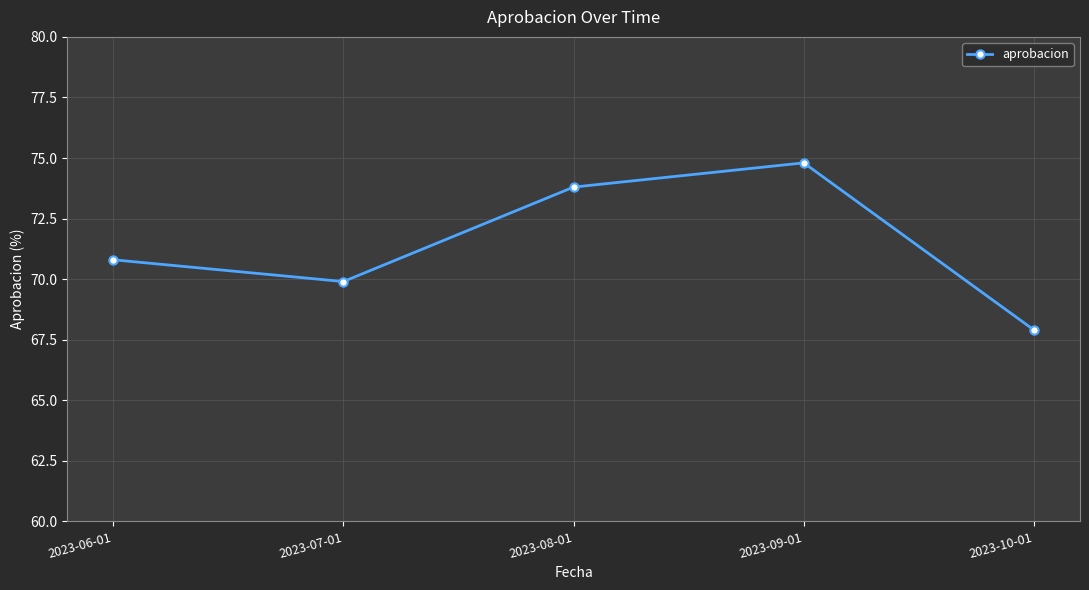

Approximately how many times larger is the value at 2023-09-01 compared to 2023-10-01?

1.1